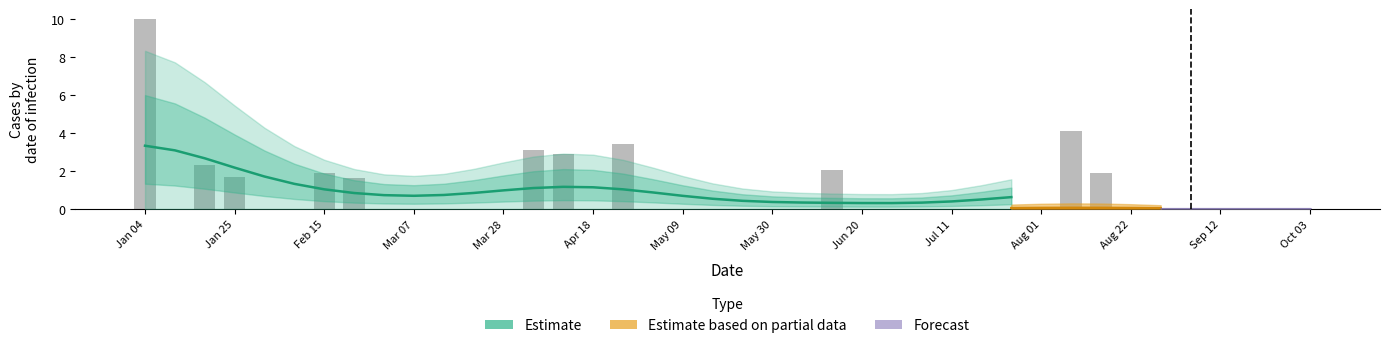

Reading left to right, what are all the values shown in this chart?

10.0	0.0	2.3	1.7	0.0	0.0	1.9	1.7	0.0	0.0	0.0	0.0	0.0	3.1	2.9	0.0	3.4	0.0	0.0	0.0	0.0	0.0	0.0	2.0	0.0	0.0	0.0	0.0	0.0	0.0	0.0	4.1	1.9	0.0	0.0	0.0	0.0	0.0	0.0	0.0